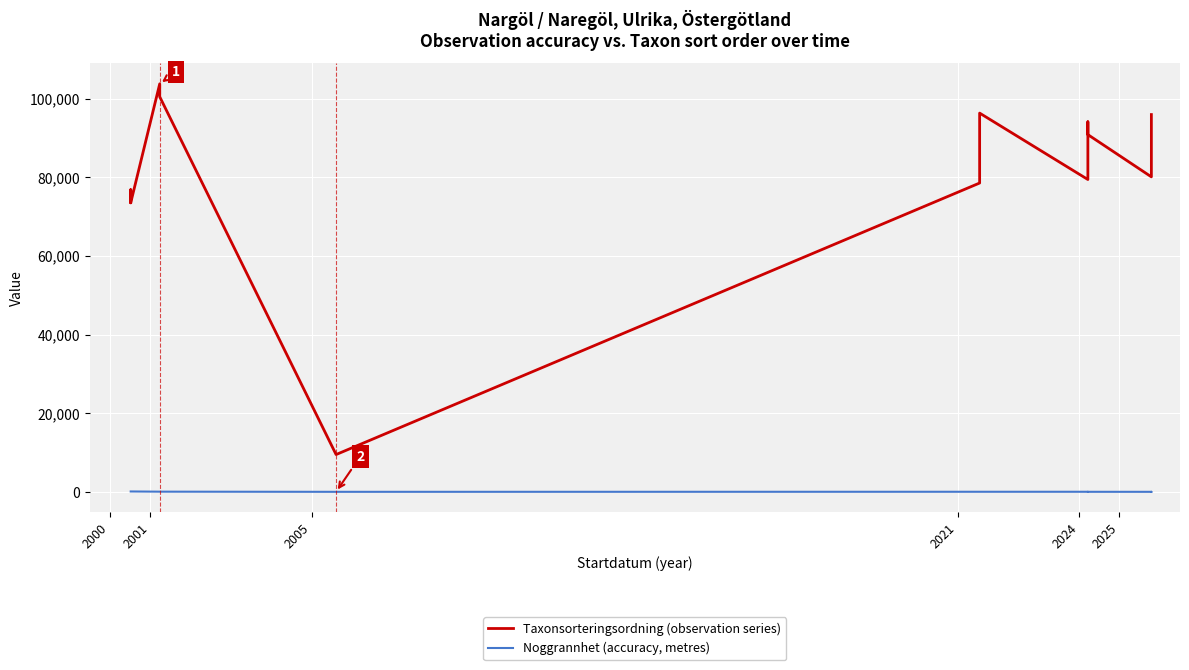

True or false: Noggrannhet (accuracy, metres) and Taxonsorteringsordning (observation series) cross at least once.

False